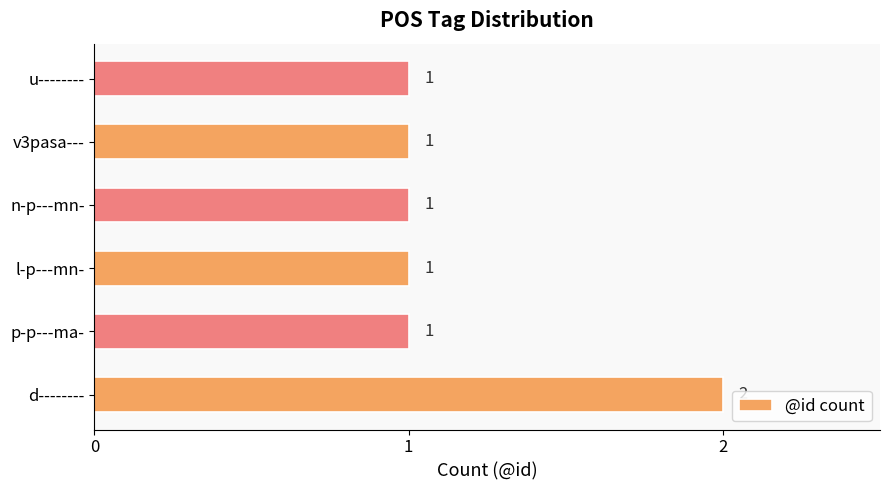

What is the average value?

1